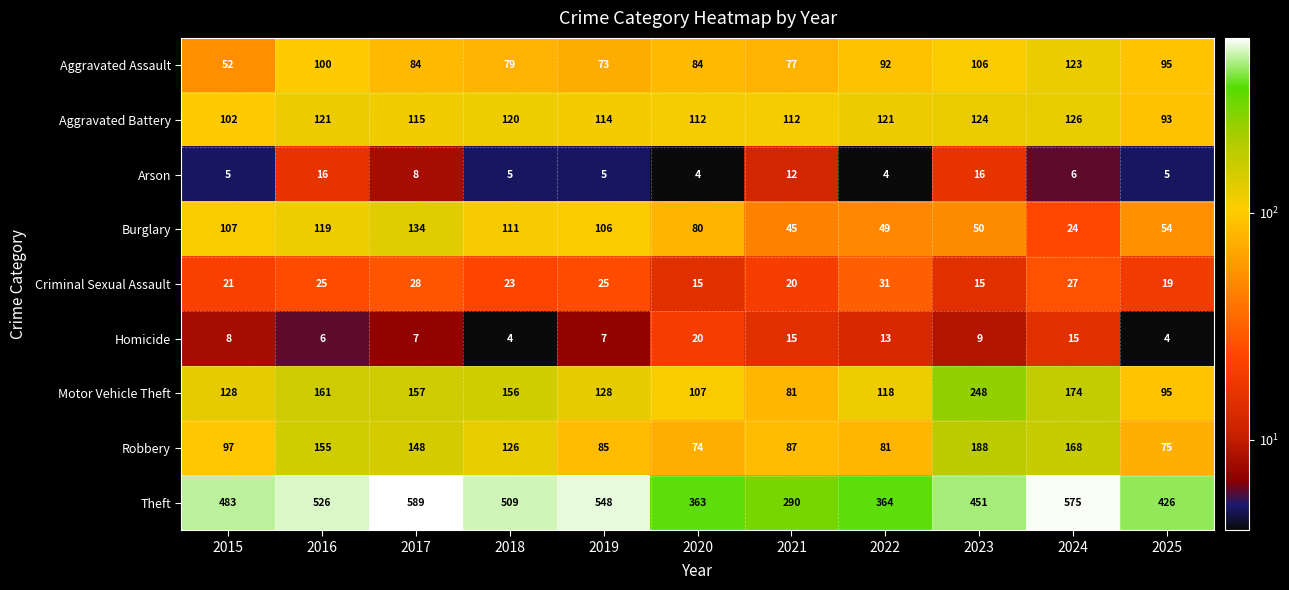

What is the total value across all series at 2024?

1238